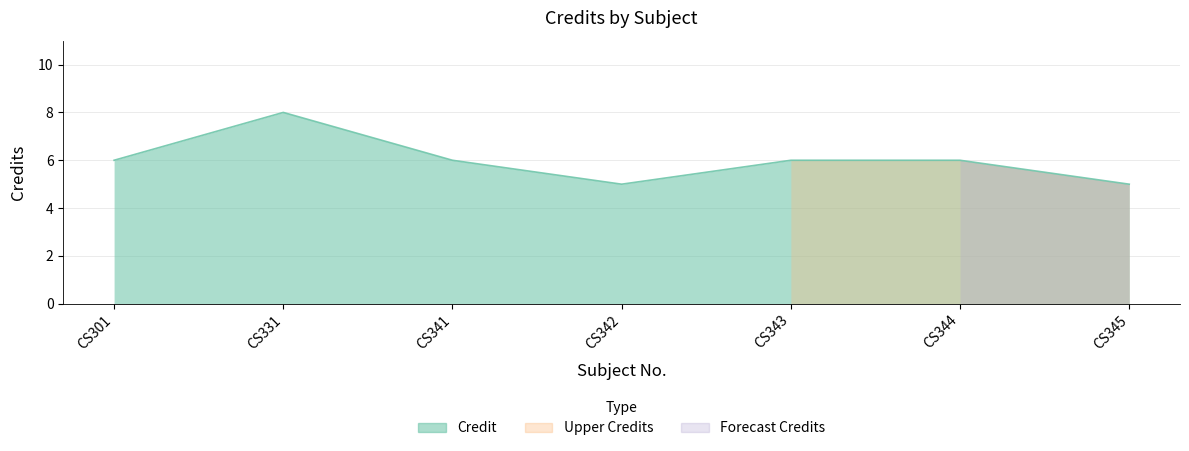

The value at CS341 is 4. True or false?

False